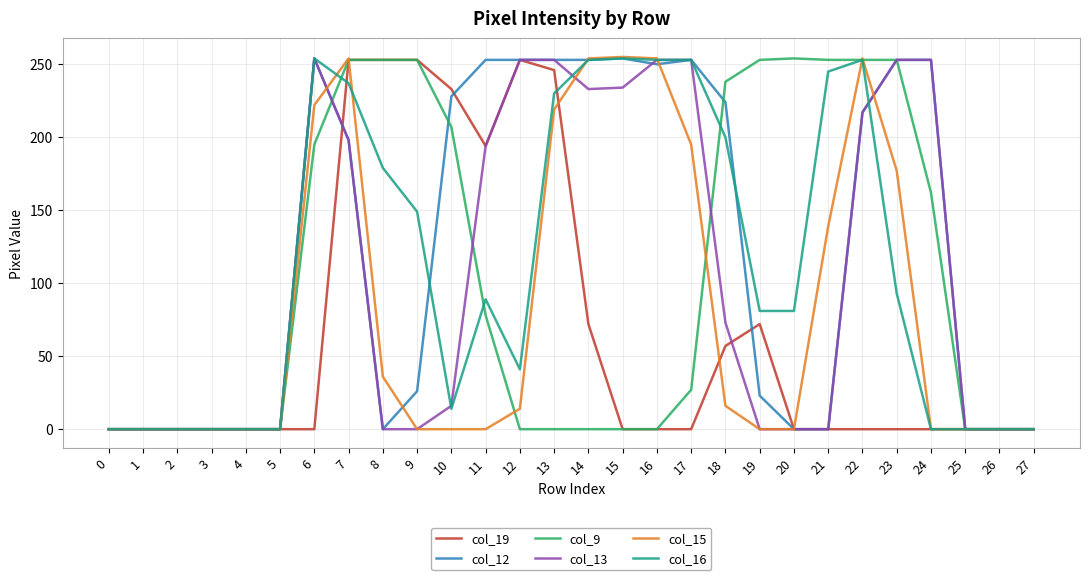

Does the chart have visible grid lines?

Yes